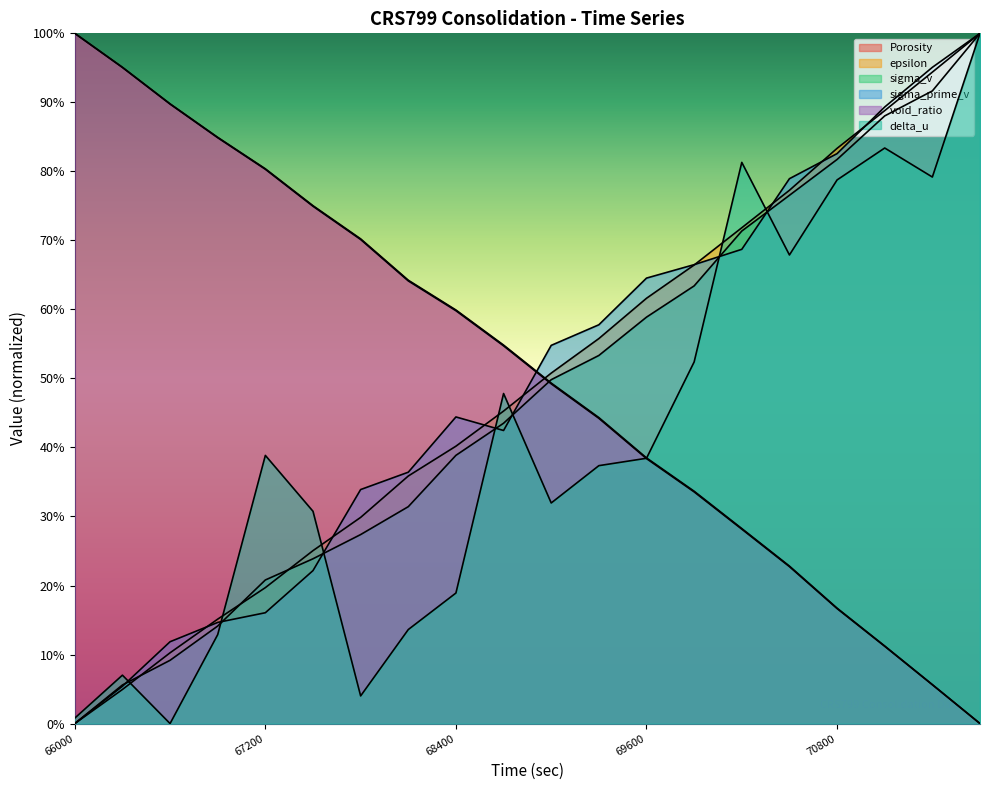

Is the value of void_ratio at 66900 greater than the value of delta_u at 69900?

Yes